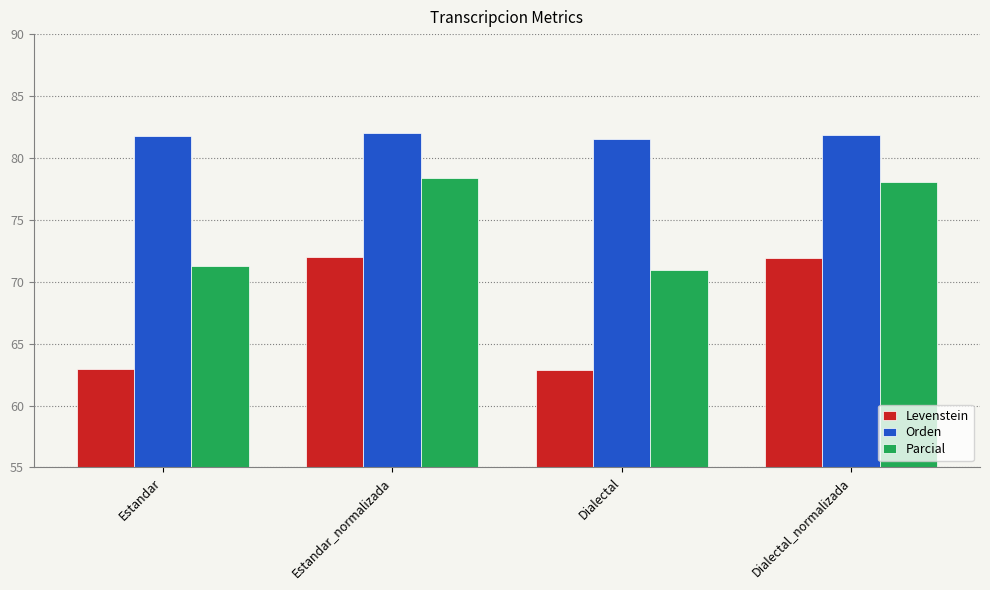

What is the total value across all series at Dialectal_normalizada?

231.7